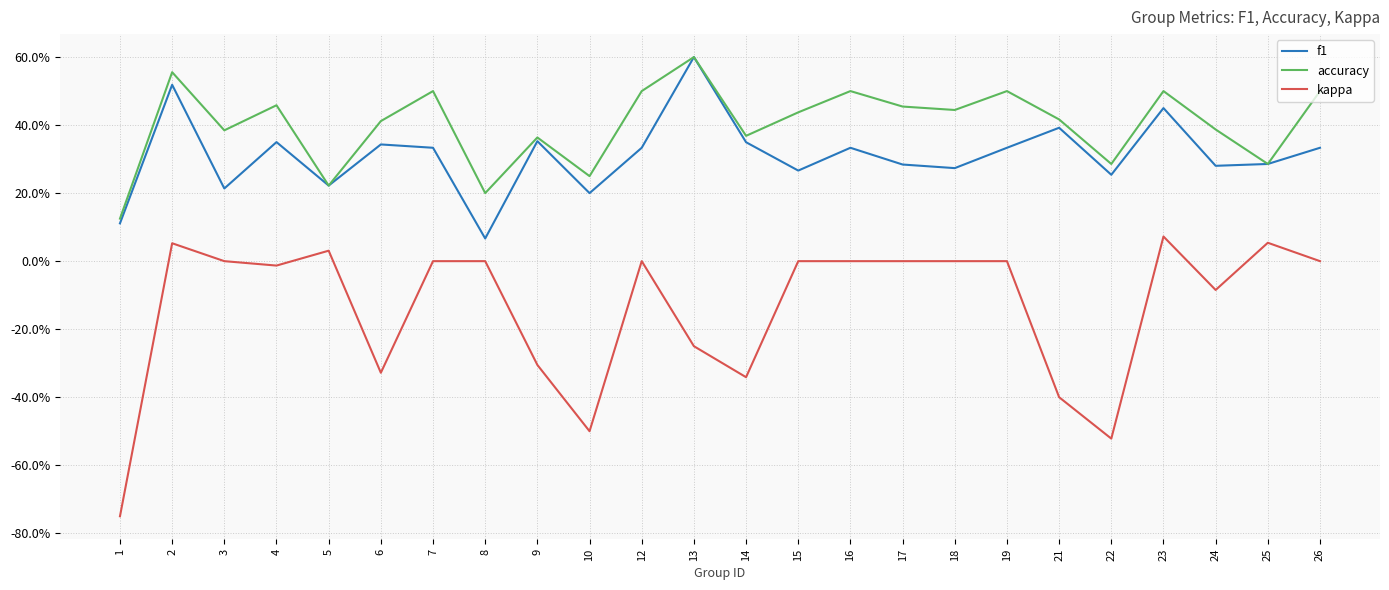

Is it true that f1 equals 0.2 at 1?

False